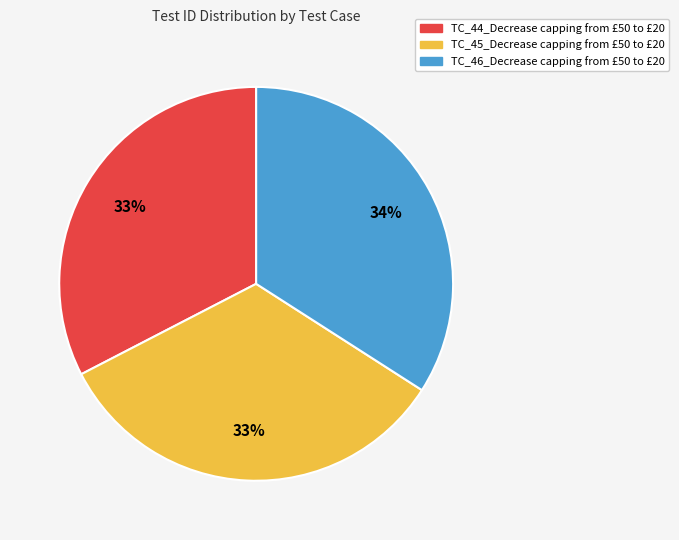

Approximately how many times larger is the value at TC_45_Decrease capping from £50 to £20 compared to TC_46_Decrease capping from £50 to £20?

1.0